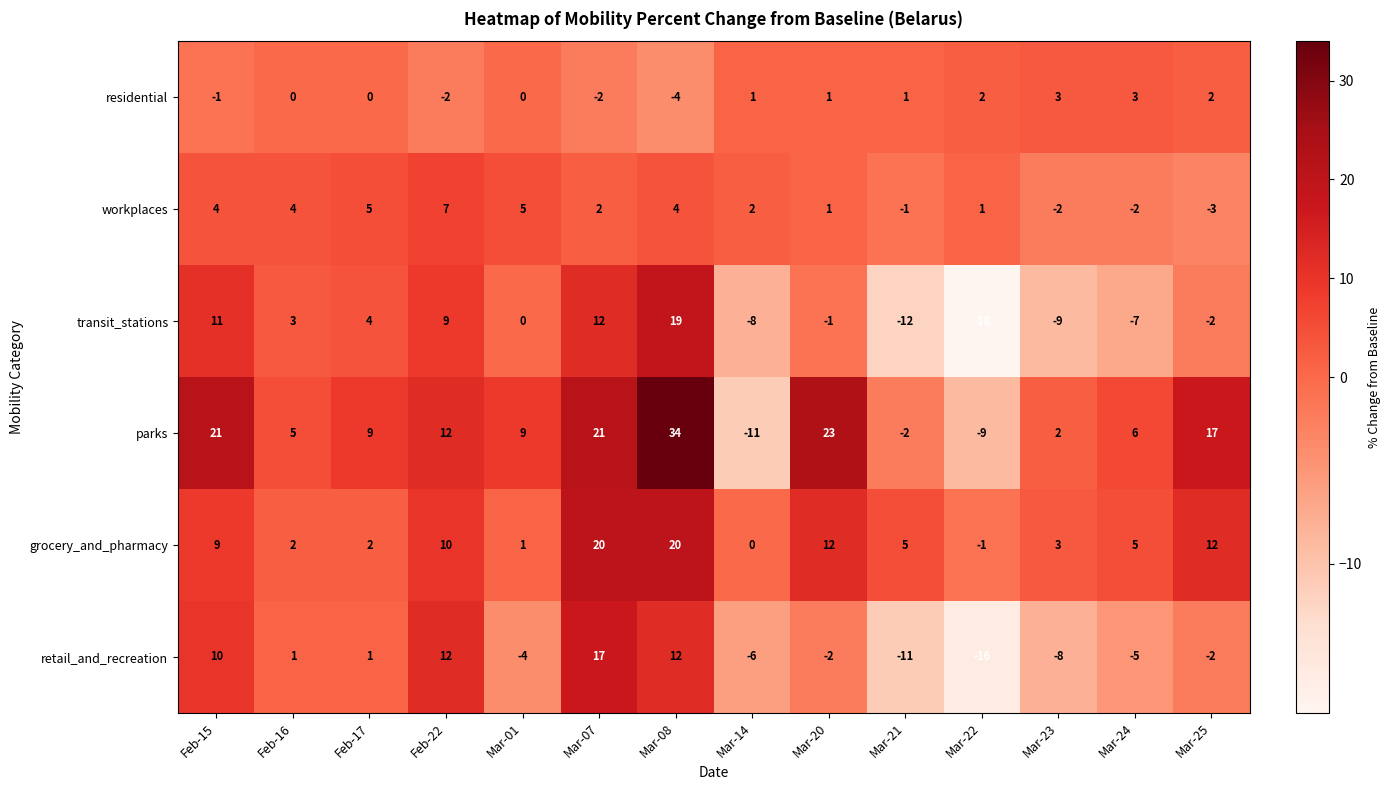

At which label does retail_and_recreation first exceed -2?

Feb-15